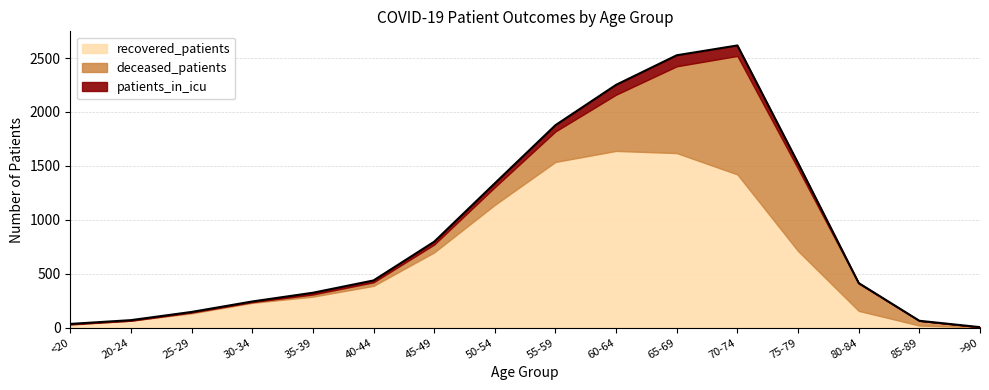

What is the label of the 5th point from the left?

35-39